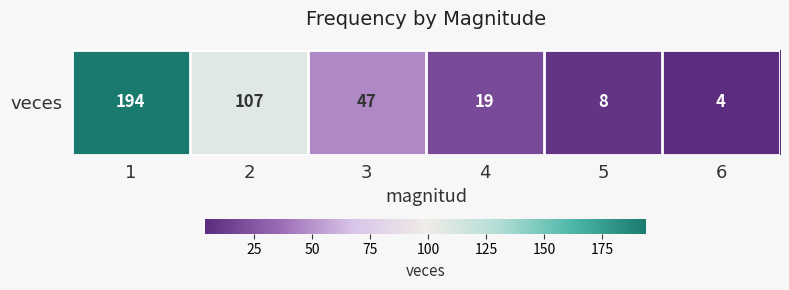

Where is the data nearest to the value 99?

2